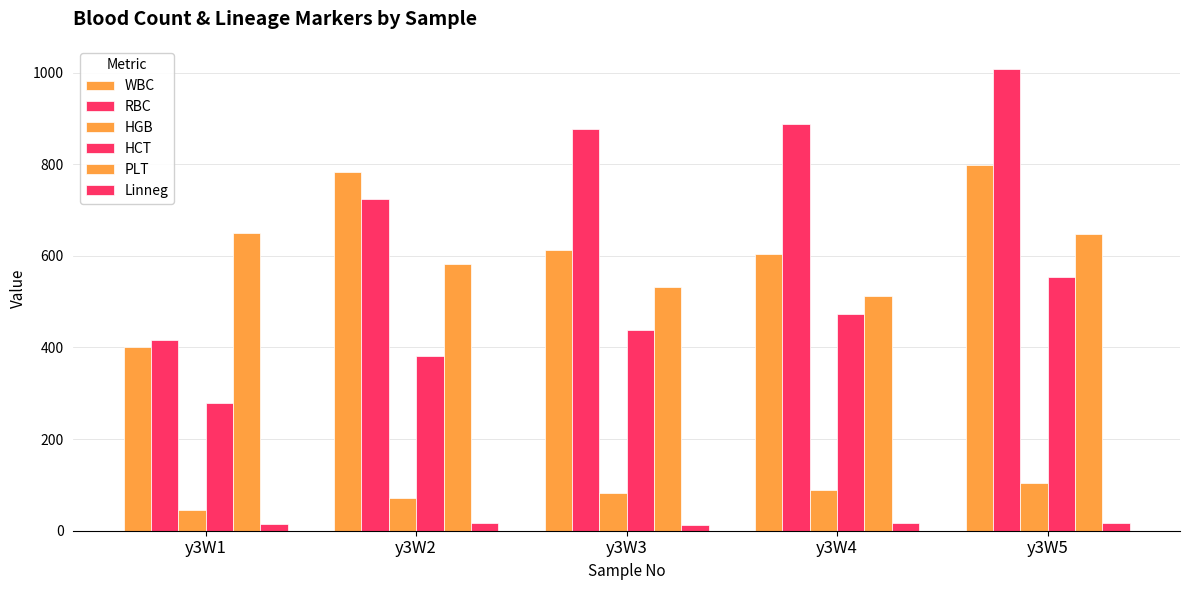

What is the difference between the PLT values at y3W1 and y3W3?

119.0